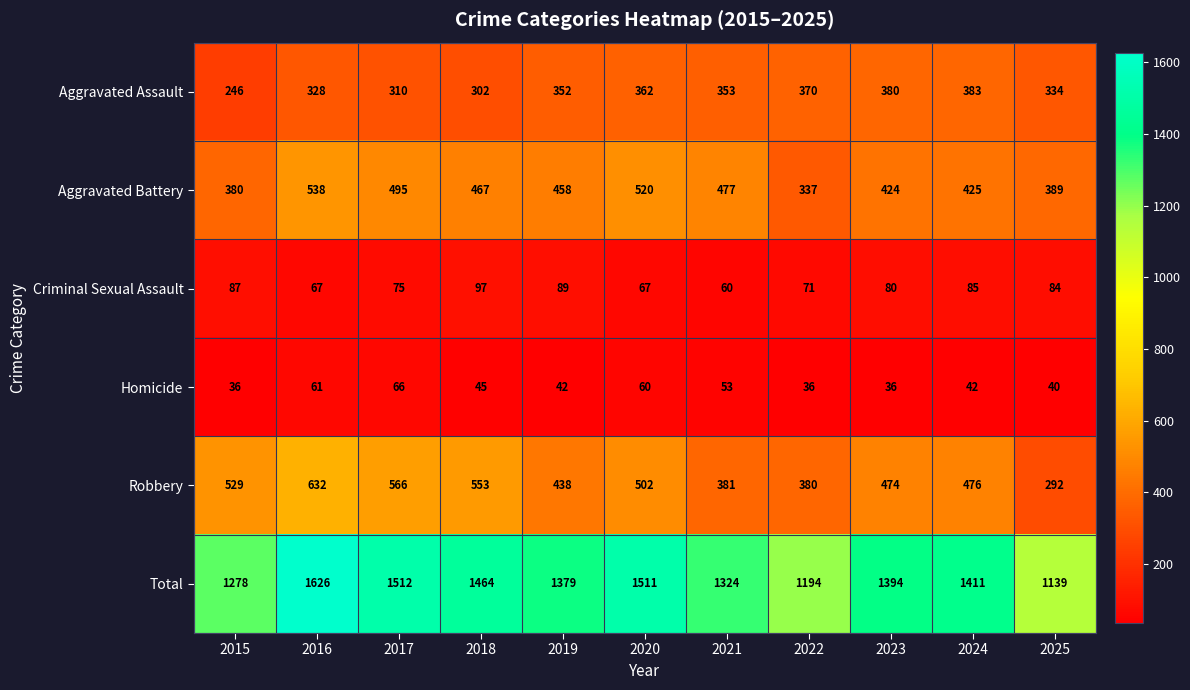

Rank the series at 2020 from lowest to highest value.

Homicide, Criminal Sexual Assault, Aggravated Assault, Robbery, Aggravated Battery, Total